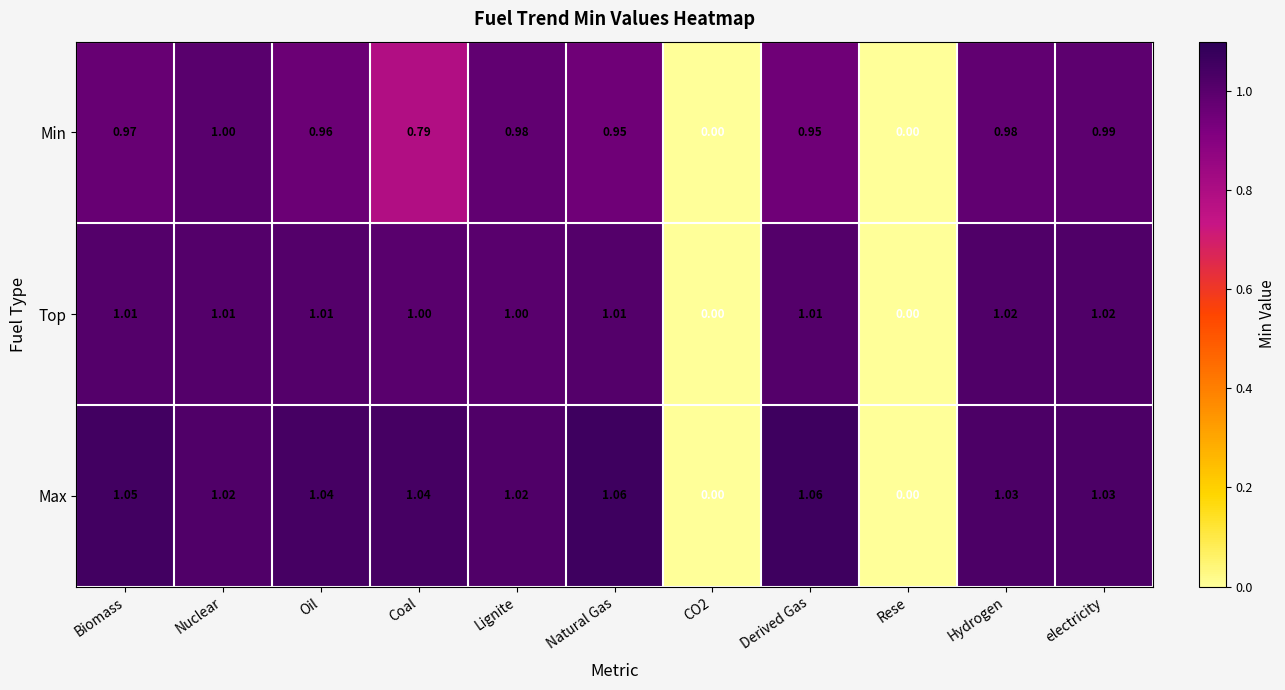

How many series are shown in this chart?

3